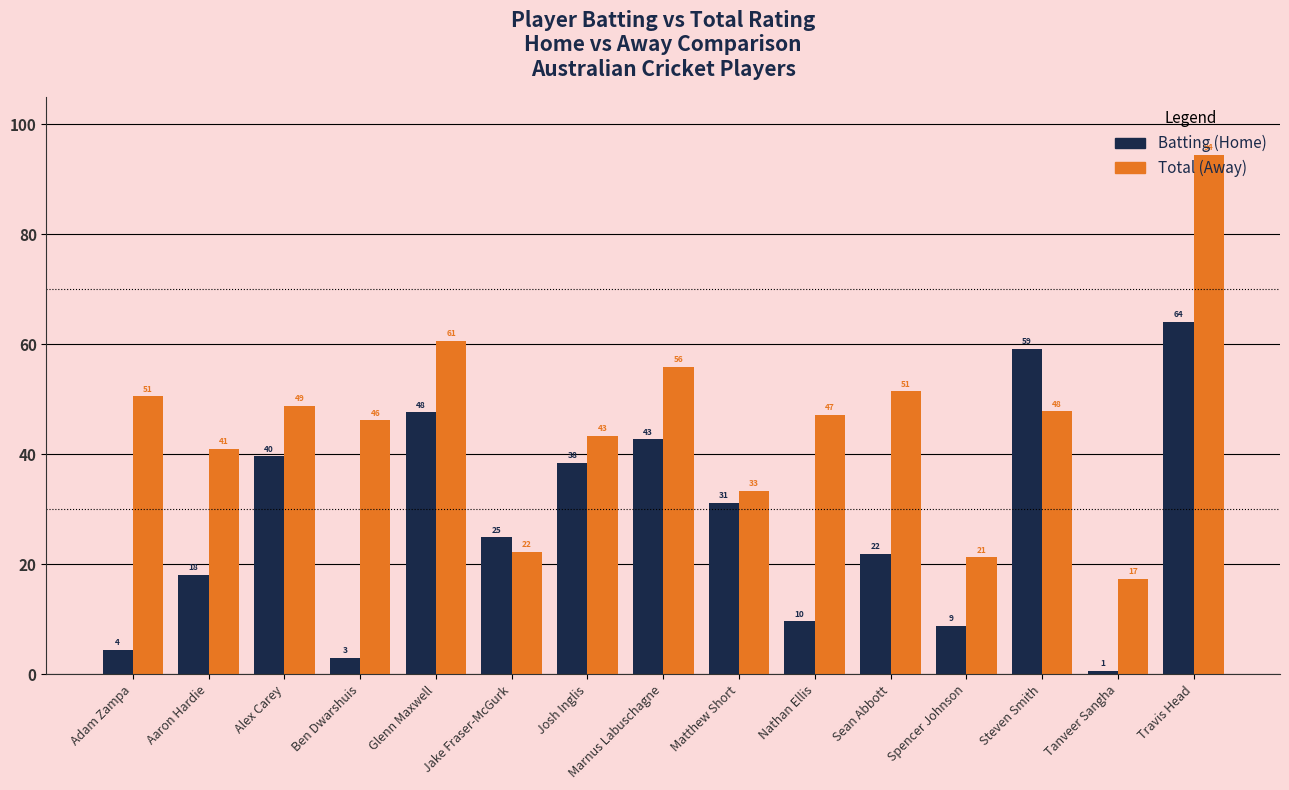

What is the value of the Batting (Home) bar at the 13th from the left?

59.2